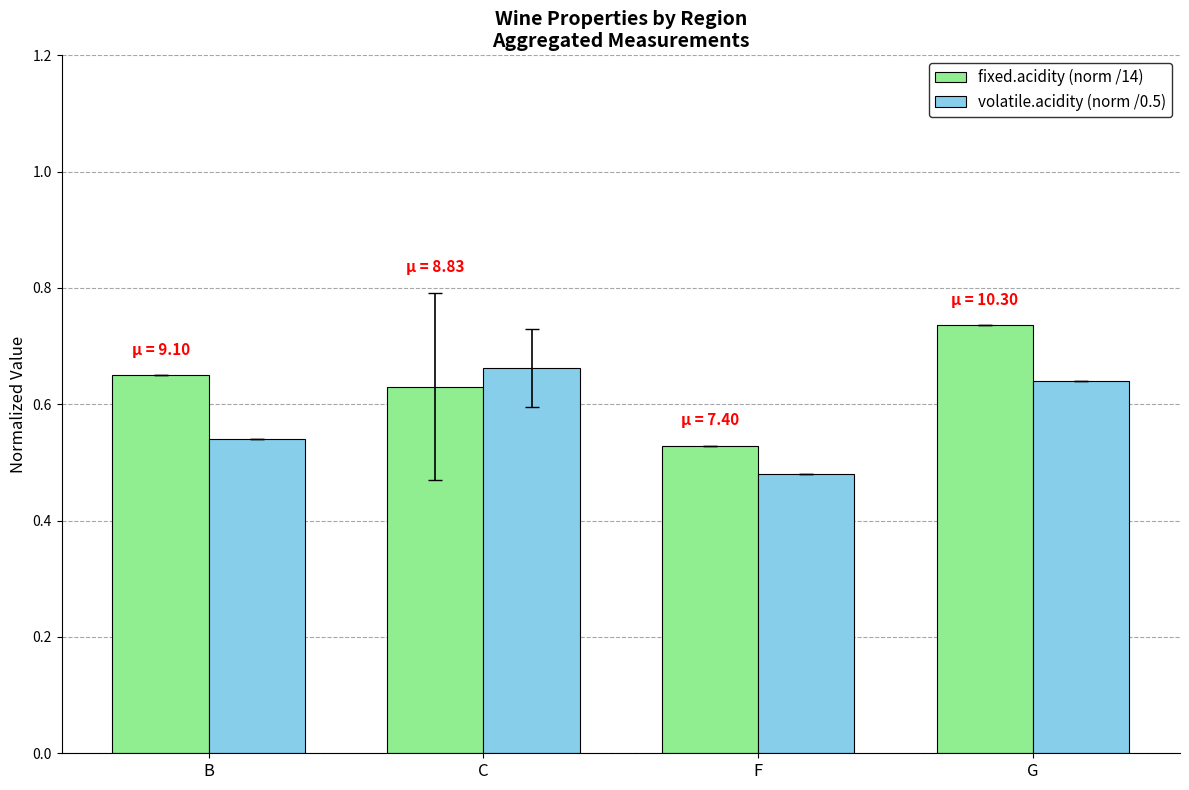

Which series has the widest spread of values?

fixed.acidity (norm /14)